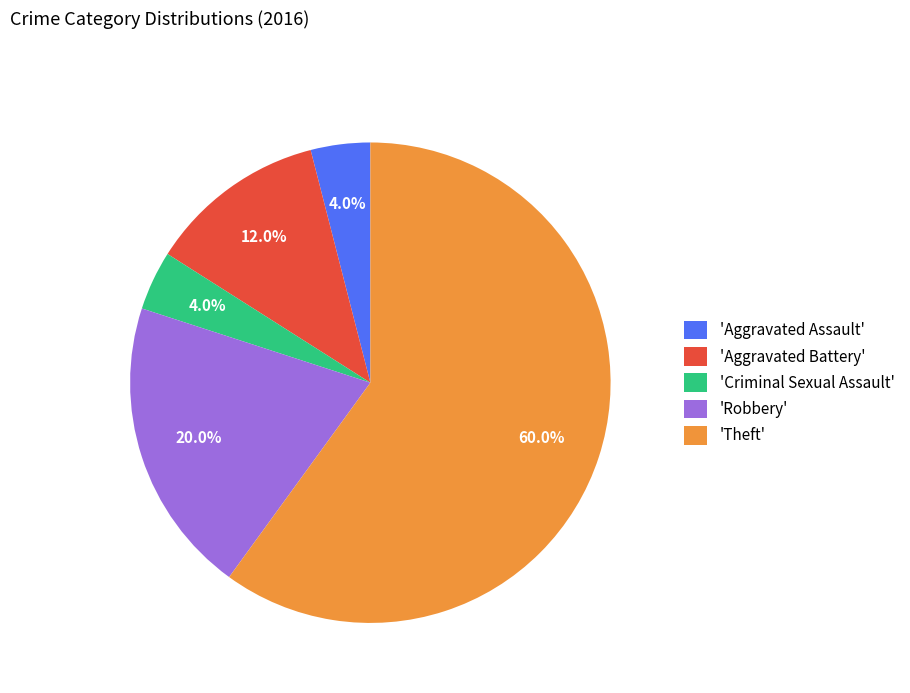

What percentage do 'Aggravated Assault' and 'Criminal Sexual Assault' together represent?

8.0%